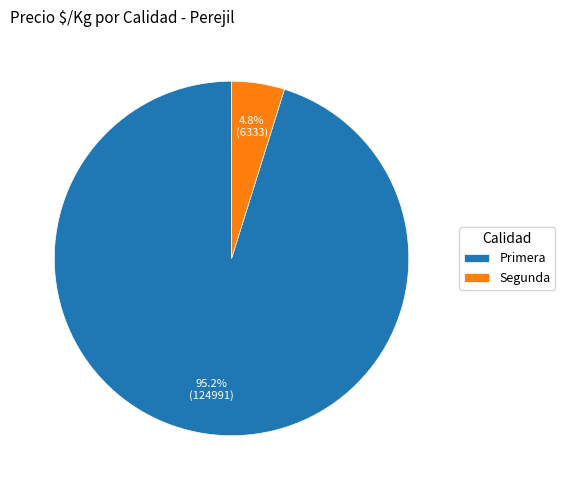

Which has a higher value, Primera or Segunda?

Primera